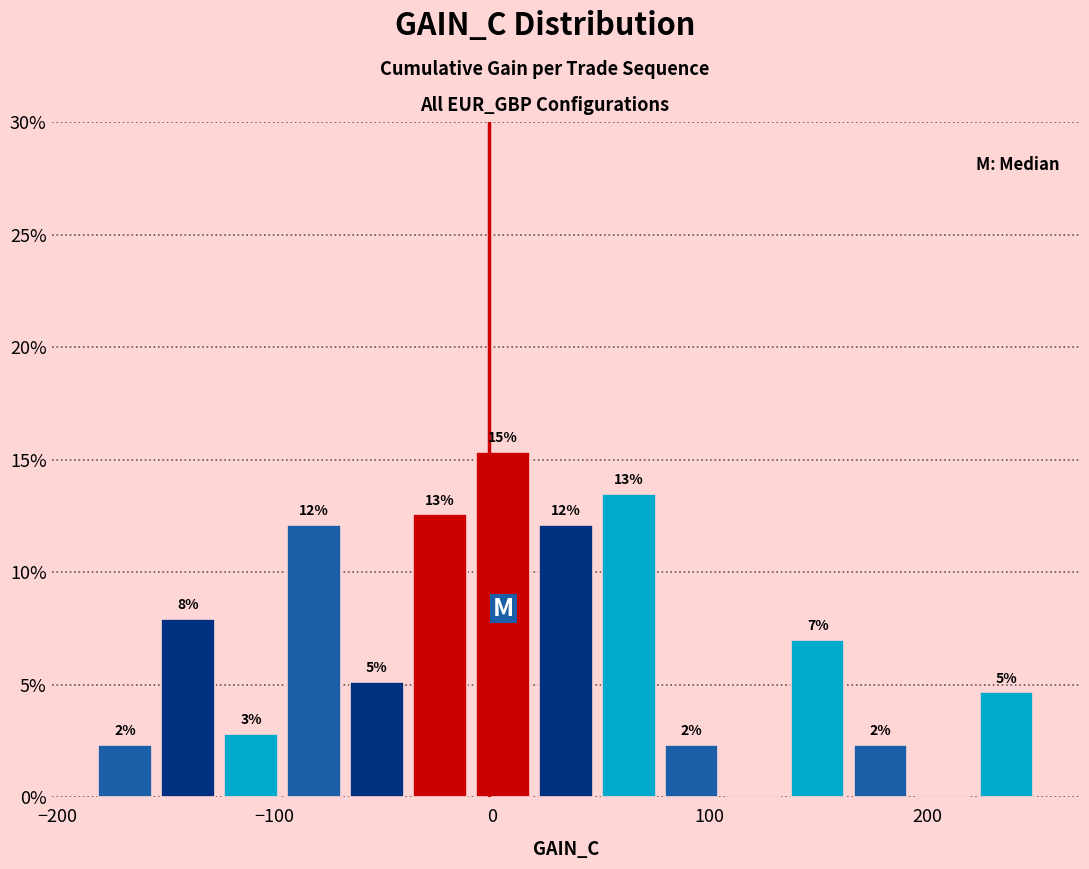

Read against the x-axis, roughly where is the centre of the tallest bar?

0